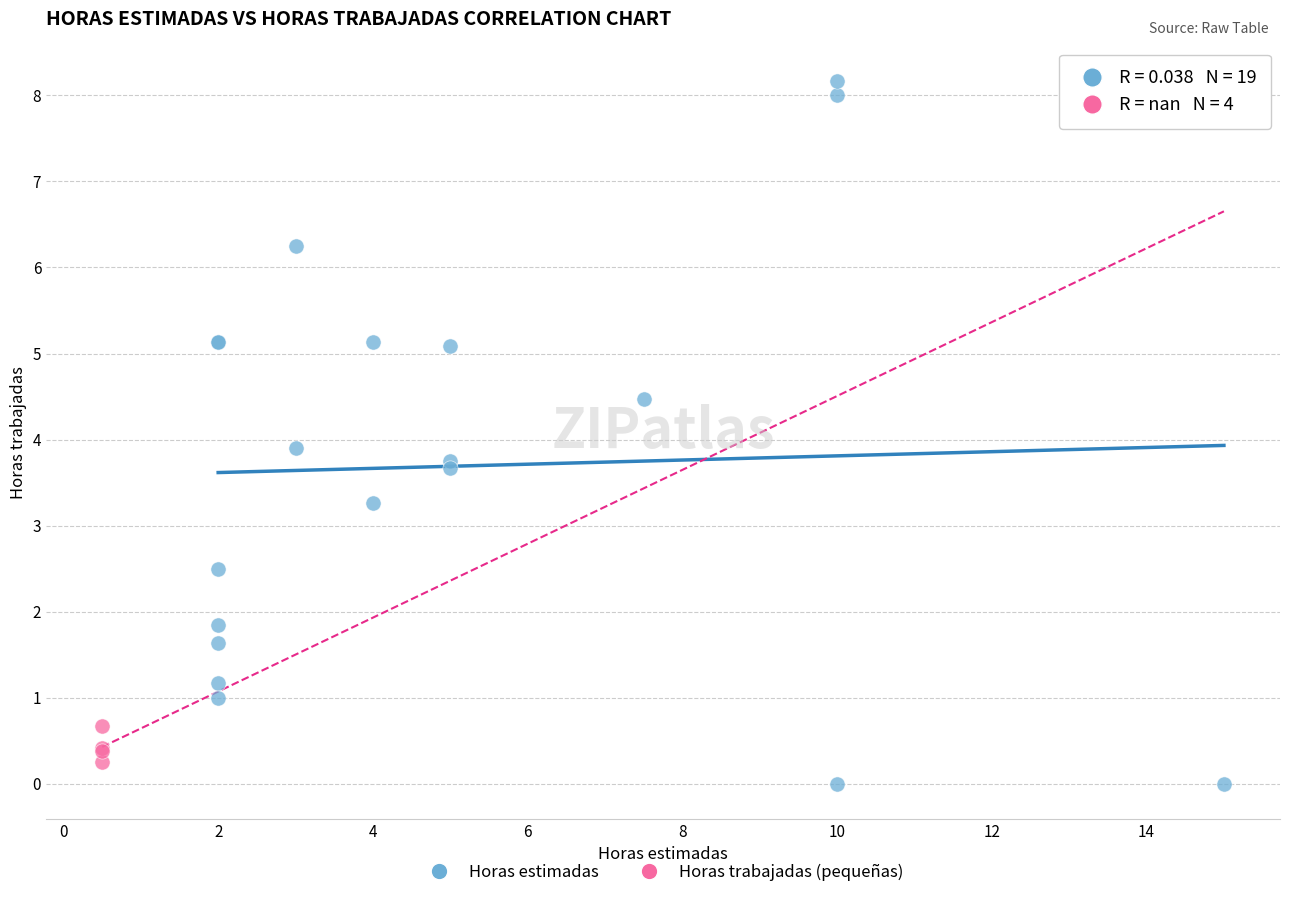

Which series has the largest Y range (max minus min)?

Horas estimadas